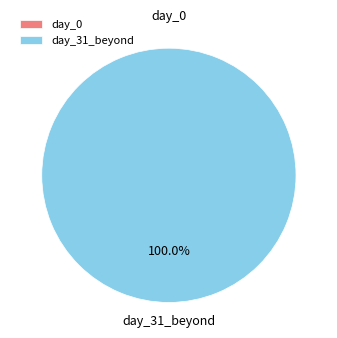

How many slices are in this pie chart?

2